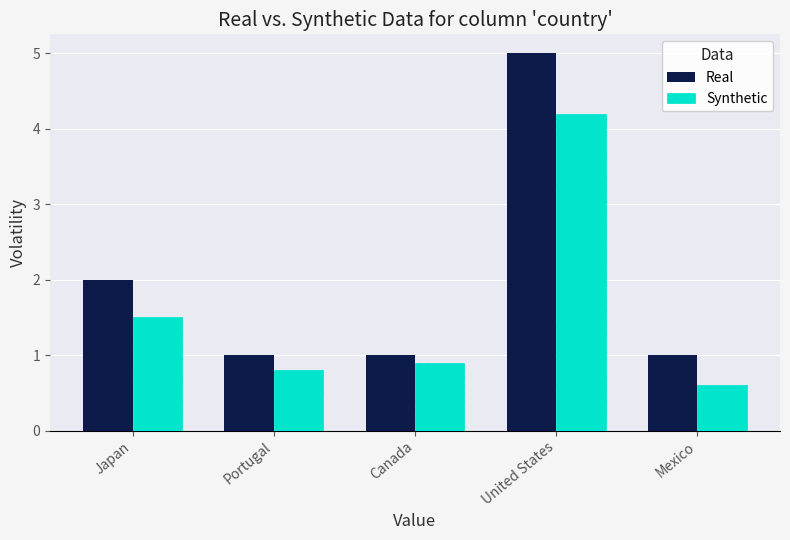

The value of Synthetic at Canada is 0.9. True or false?

True